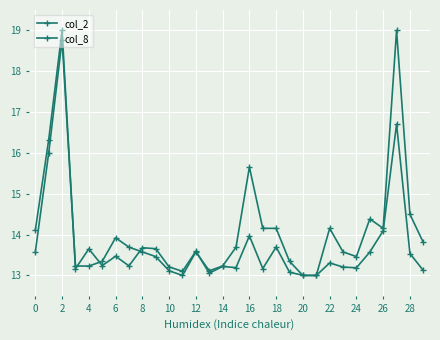

Which series ends up on top after the final intersection of col_8 and col_2?

col_2